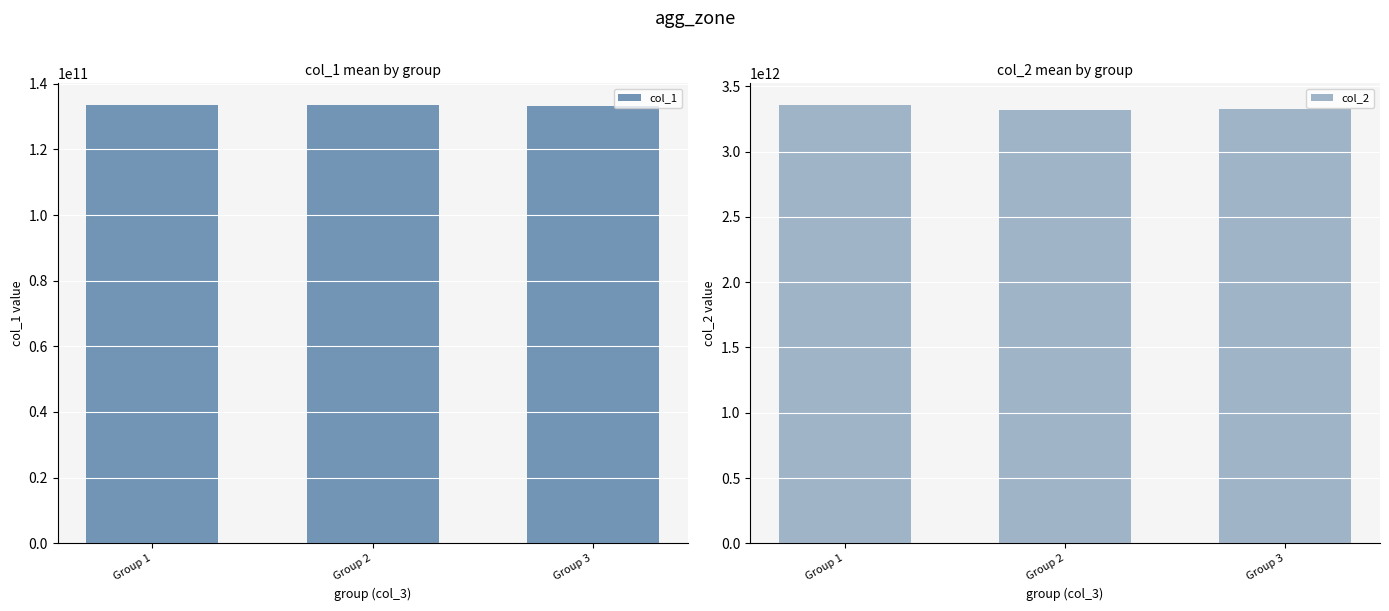

Rank the series by their average value, from lowest to highest.

col_1, col_2